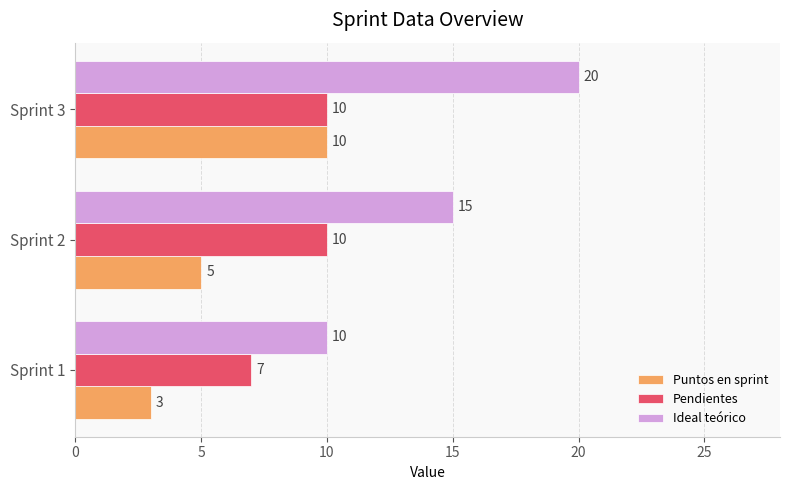

At which category is the sum across all series the highest?

Sprint 3